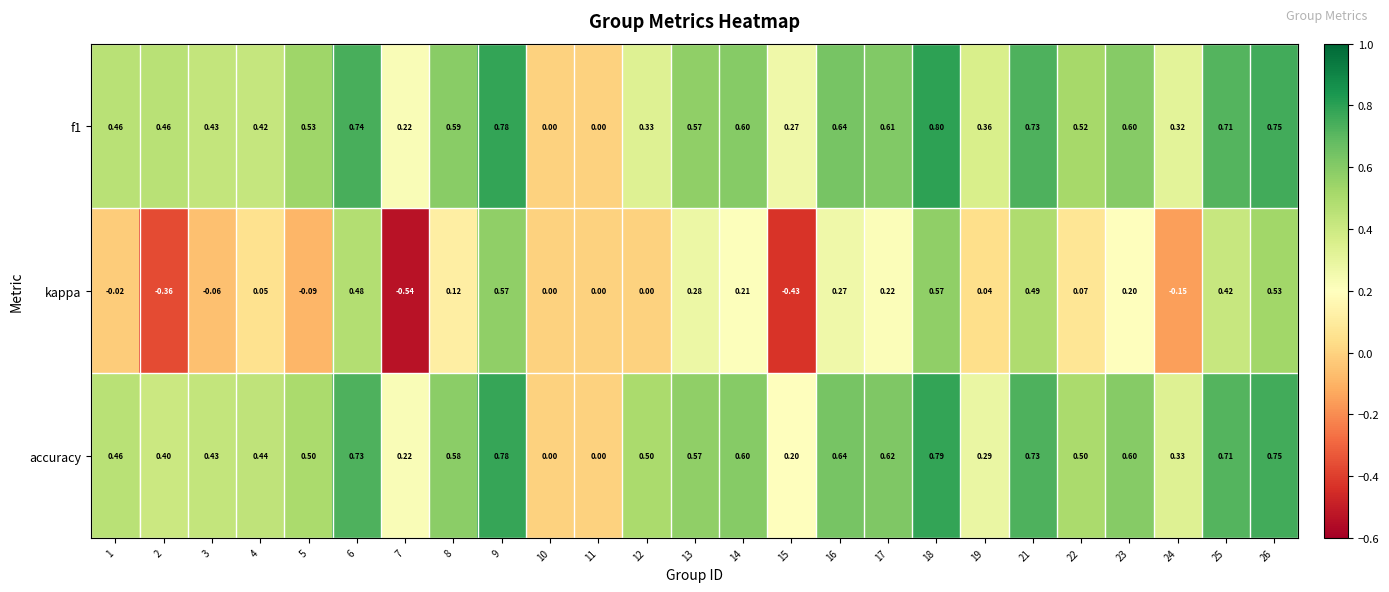

Is the value of accuracy at 6 greater than the value of f1 at 8?

Yes